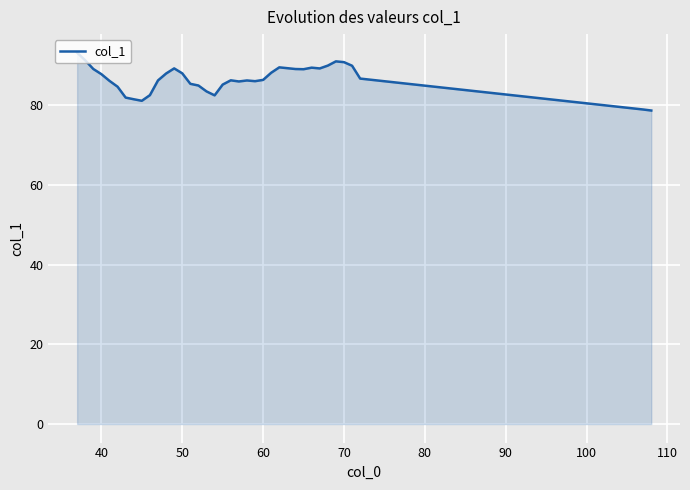

What is the minimum value shown in the chart?

78.7